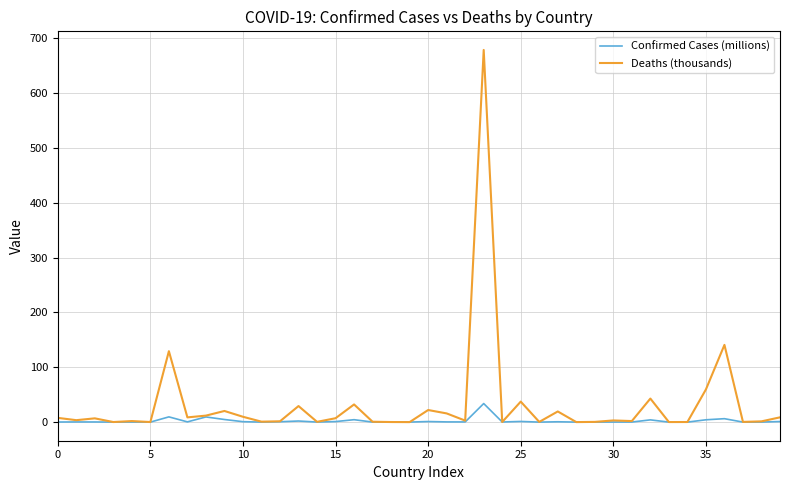

Which series has the largest total across all categories?

Deaths (thousands)